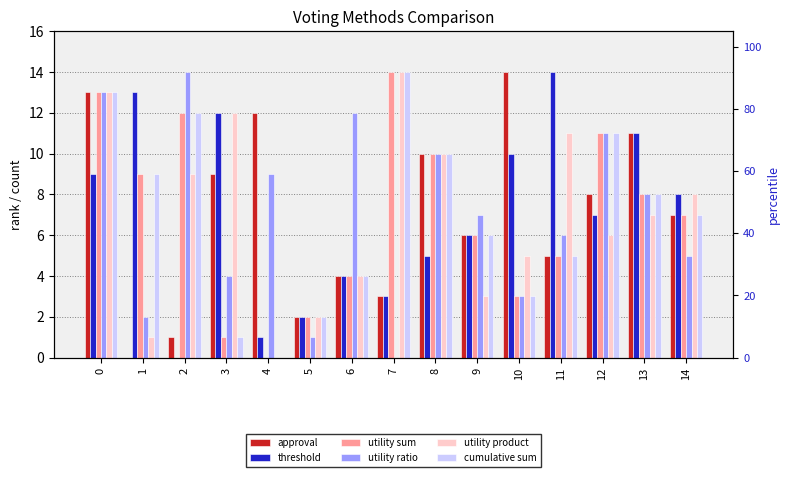

What is the spread (max minus min) of values at 0?

4